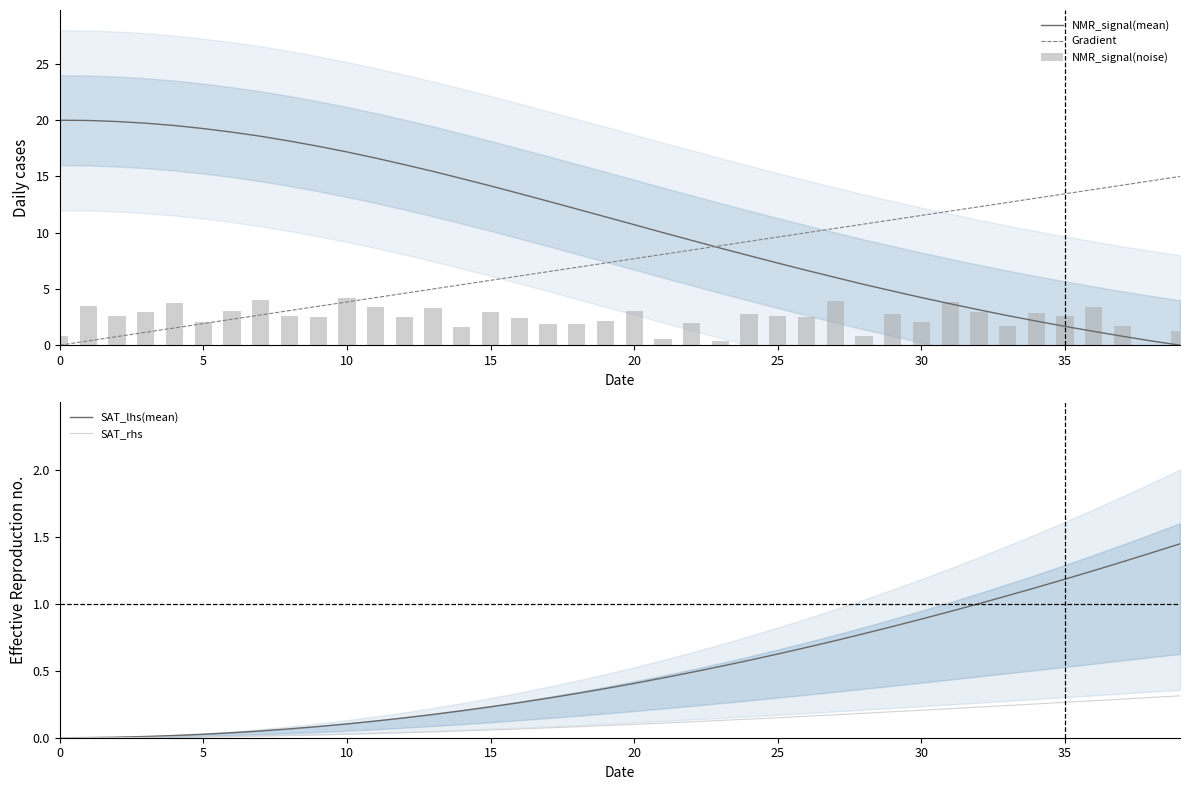

What is the total value across all series at 10?

23.2